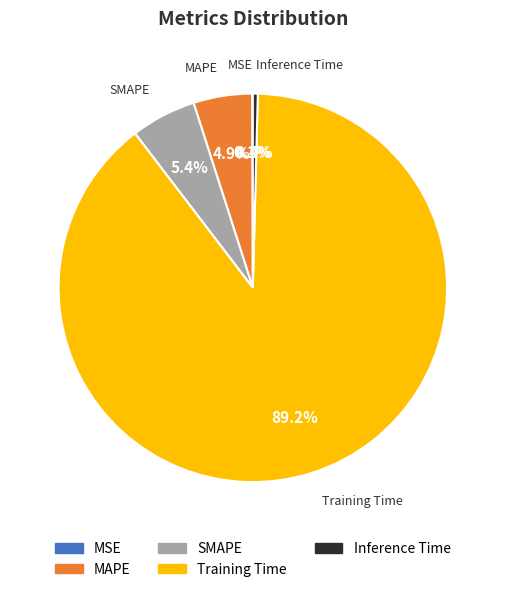

How much of the chart is everything except SMAPE?

94.6%